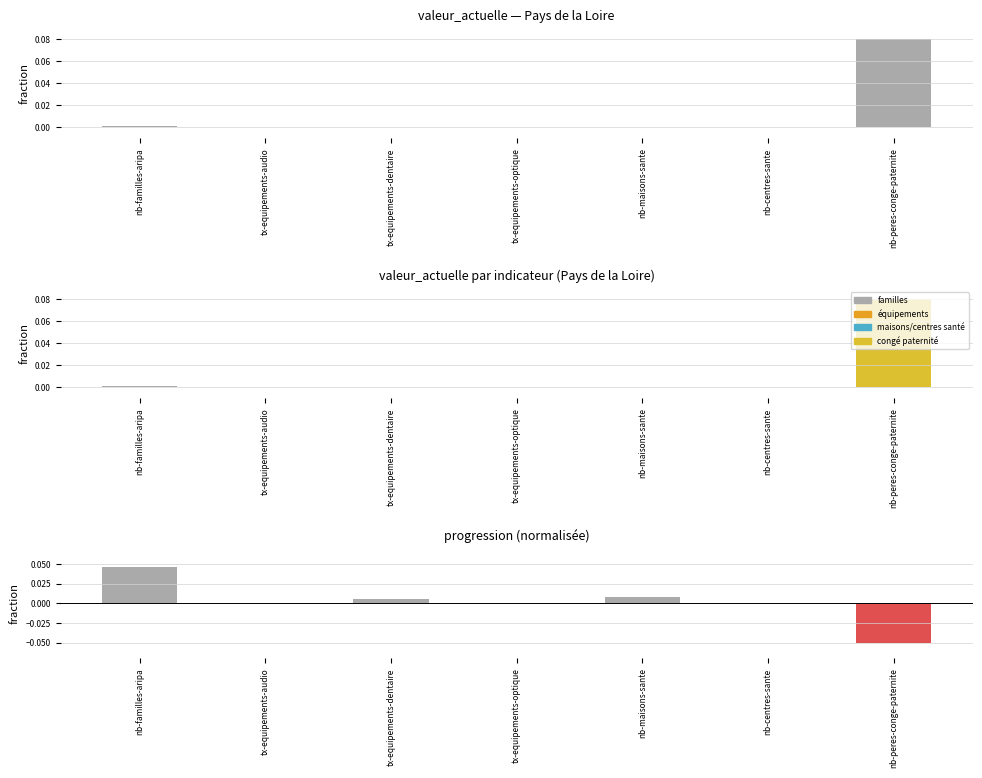

What is the lowest value of the progression series?

-0.1